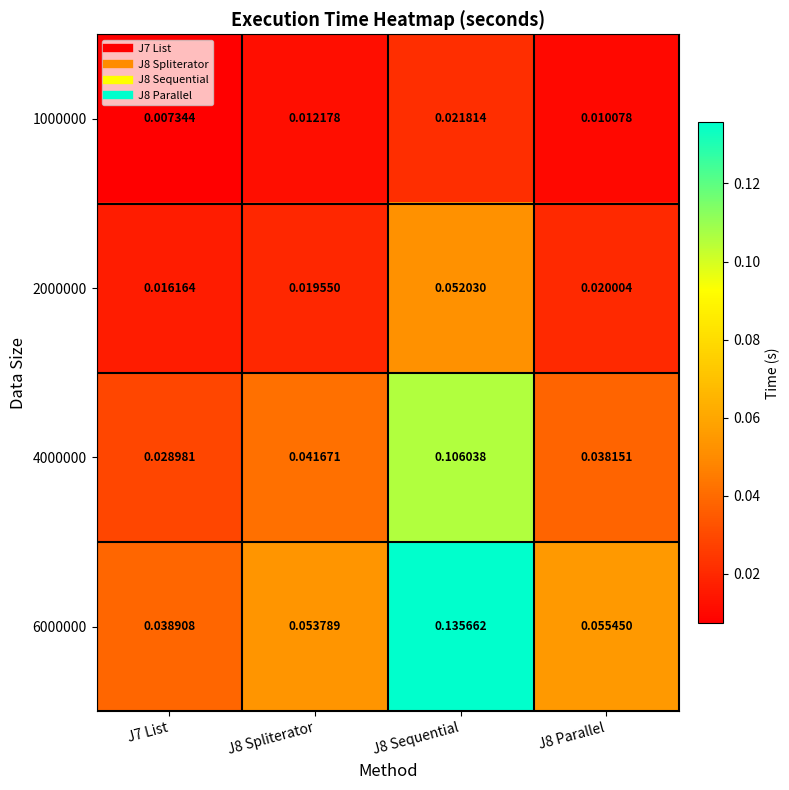

At which category is the sum across all series the highest?

J8 Sequential